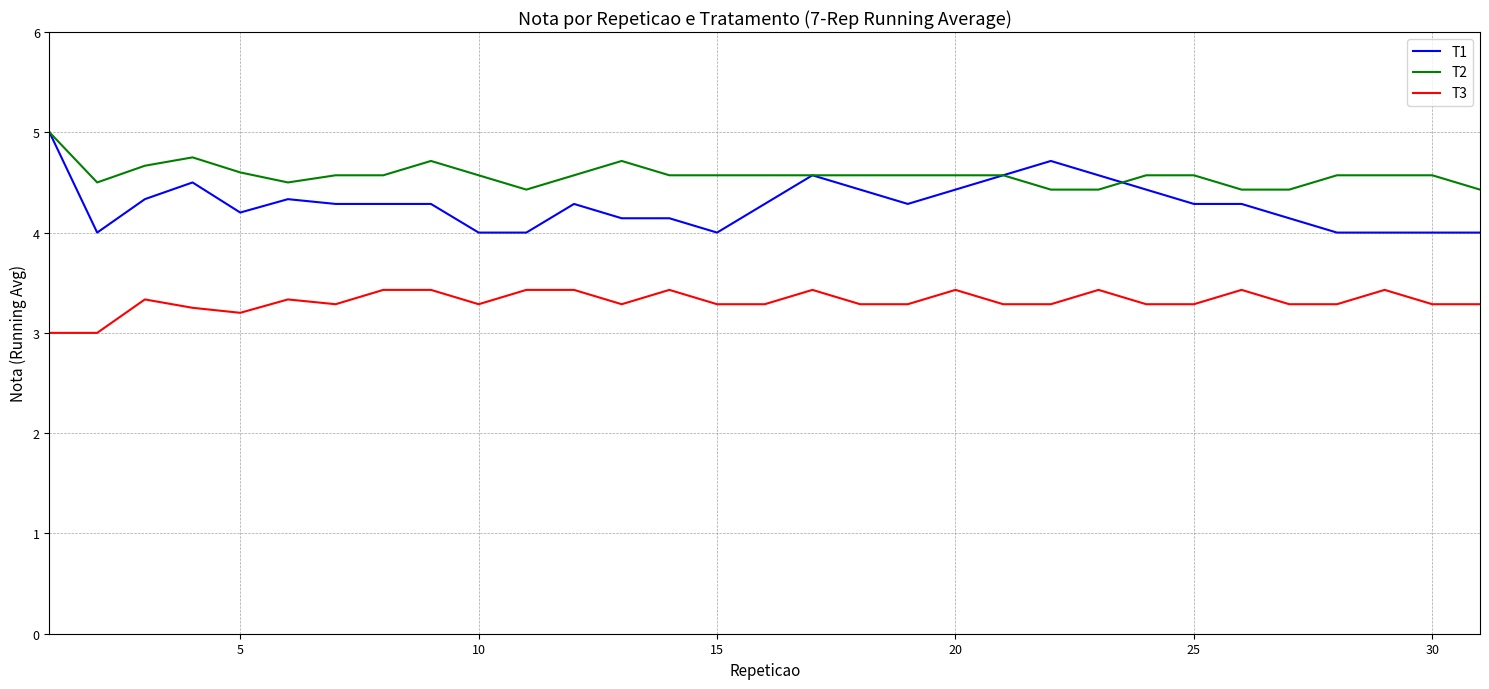

What is the lowest value of the T3 series?

3.0